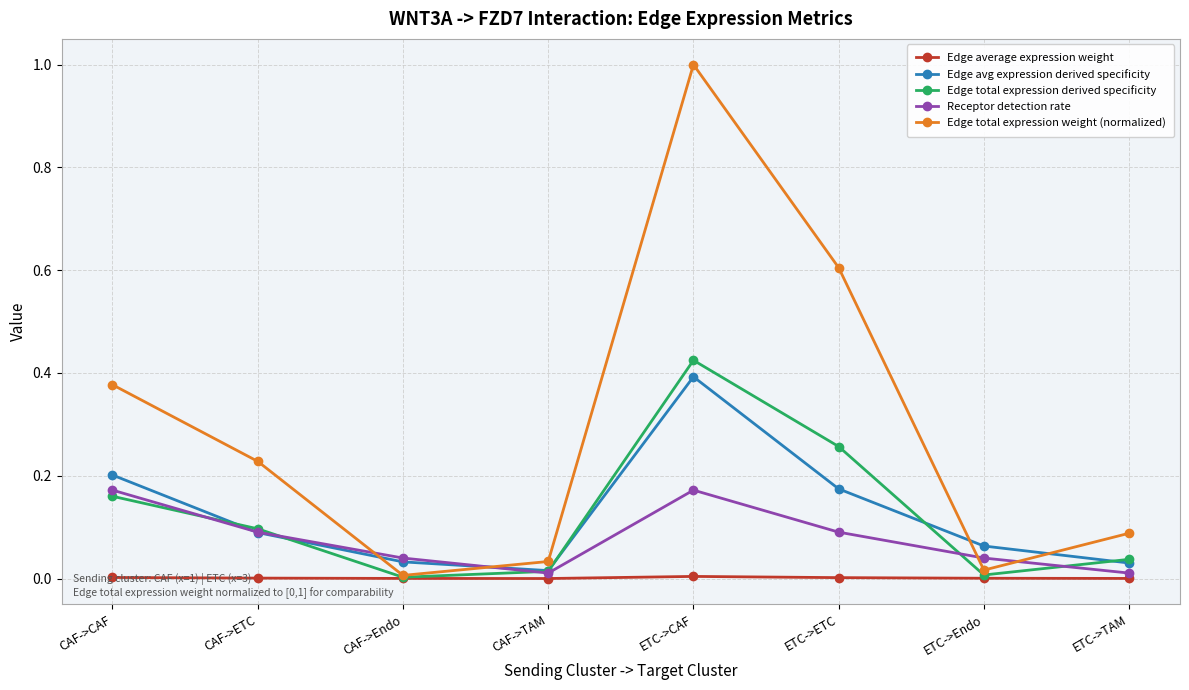

Does the chart have visible grid lines?

Yes